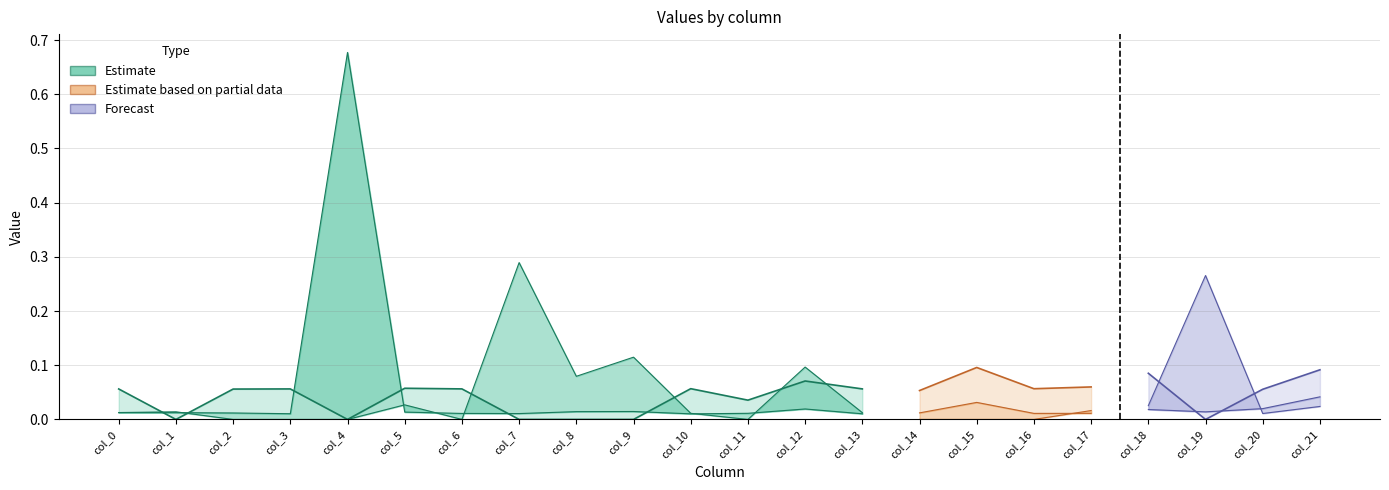

The Estimate_high series shows -0.1 at col_4. True or false?

False